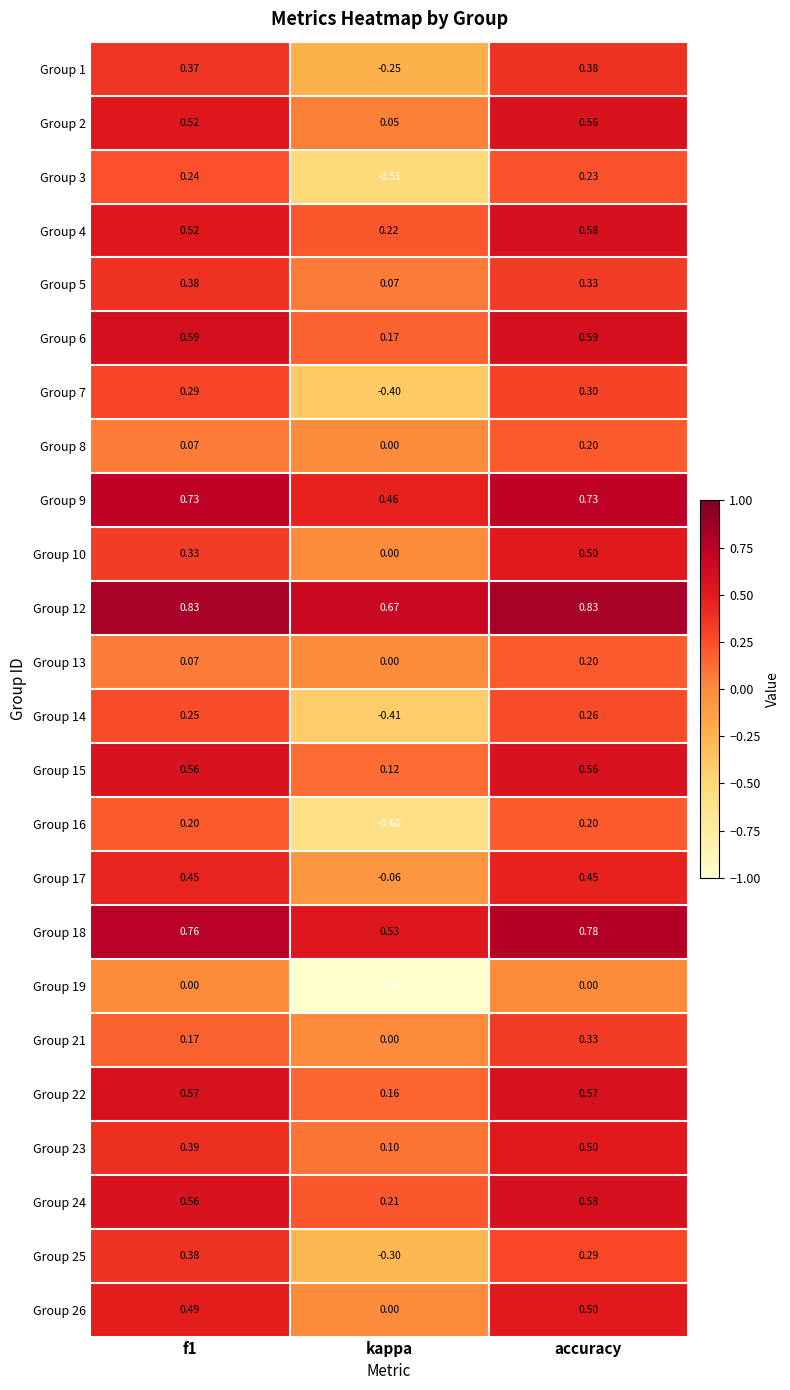

Is the value of Group 12 at kappa greater than the value of Group 13 at kappa?

Yes